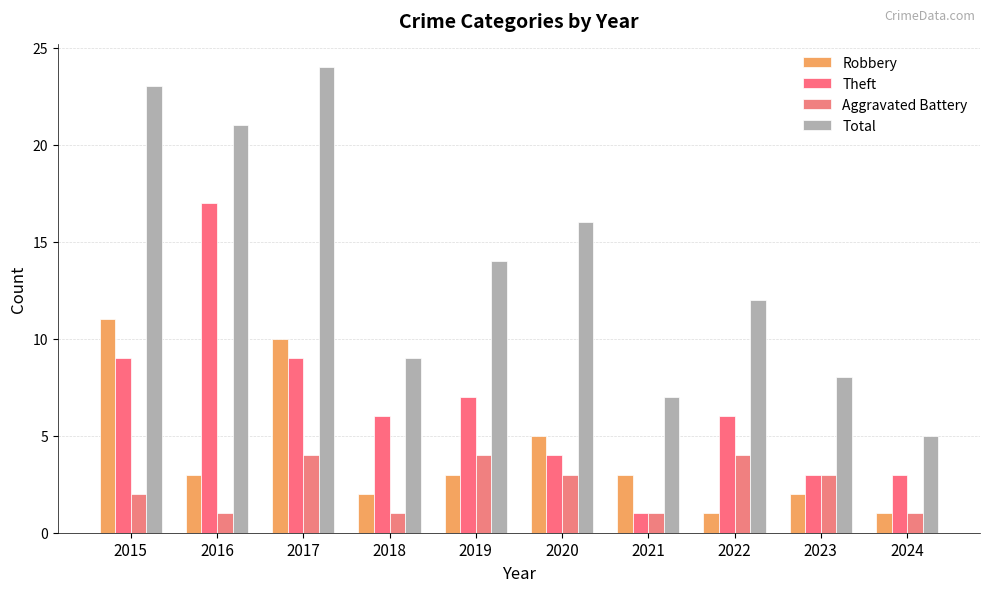

Are the bars grouped side by side (vs. stacked)?

Yes